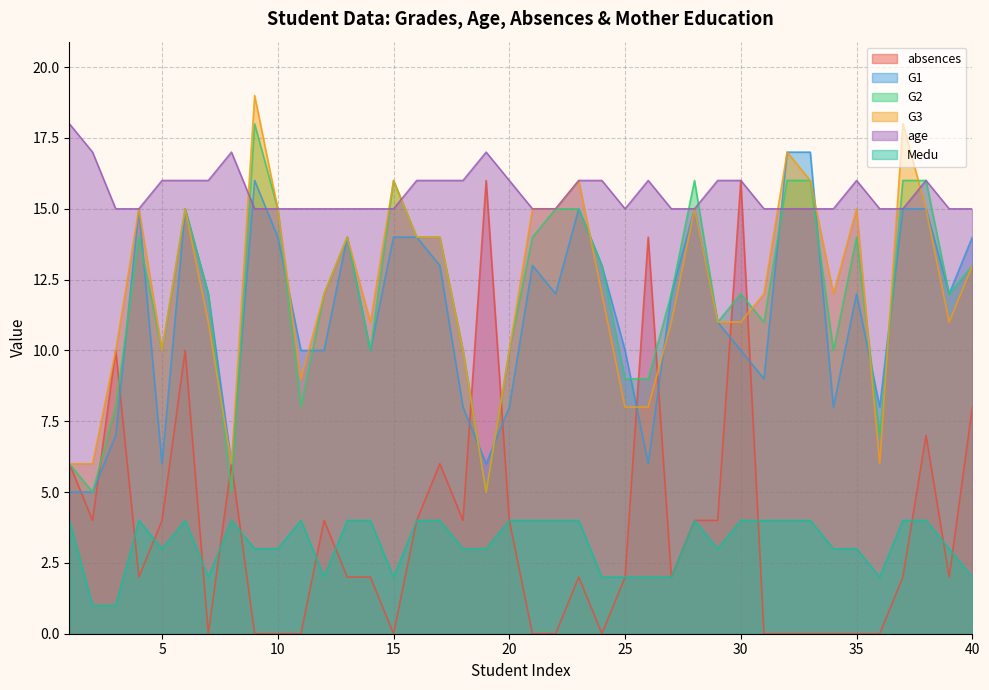

The value of Medu at 31 is 3. True or false?

False